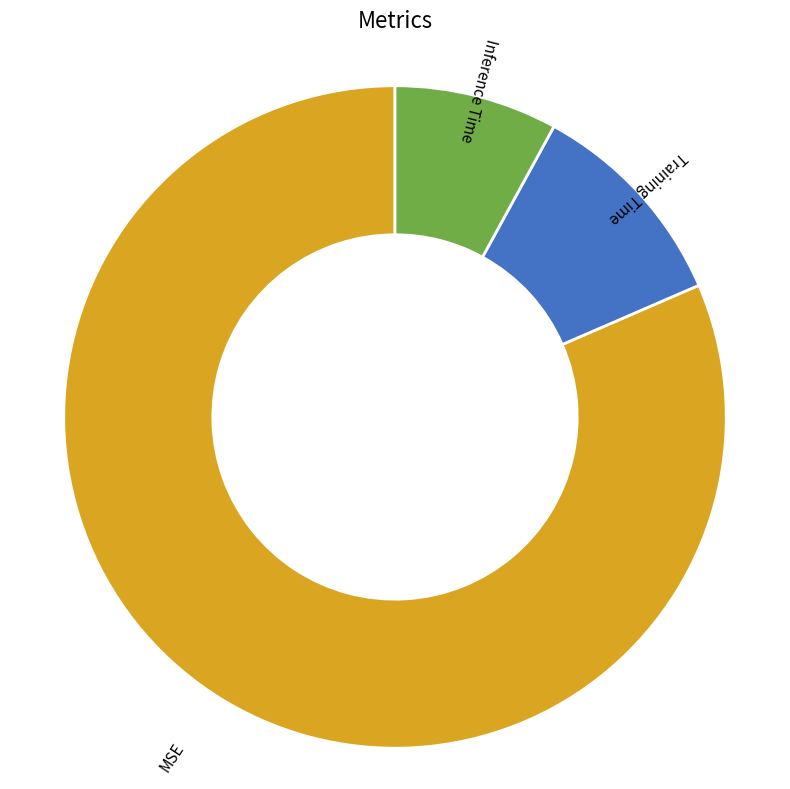

Is the sum of MSE and Training Time greater than half?

Yes